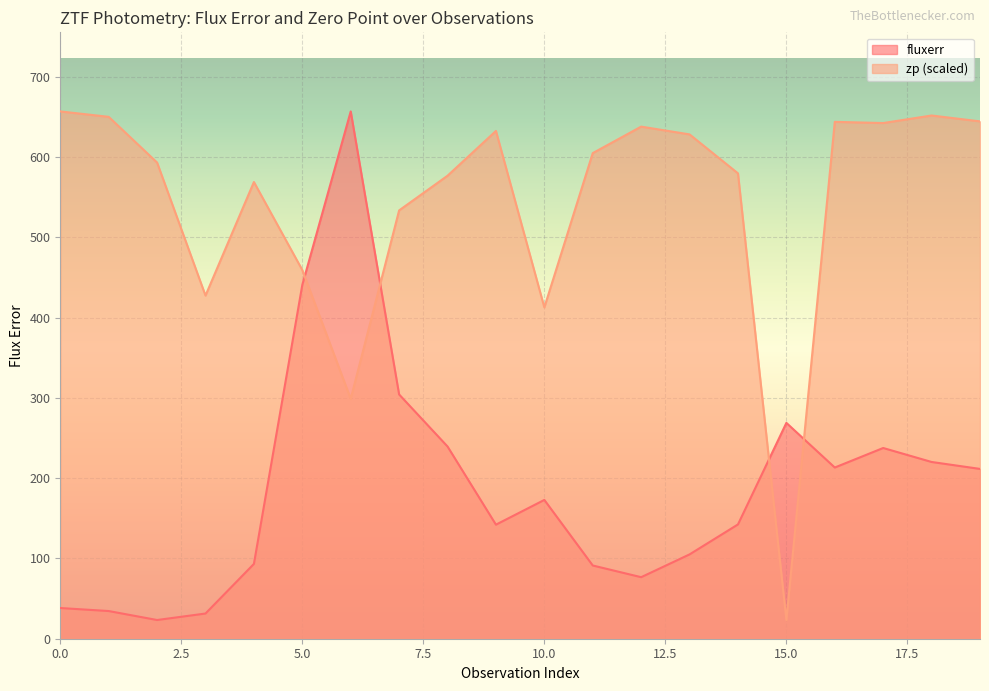

What is the average value of the zp series?

543.5